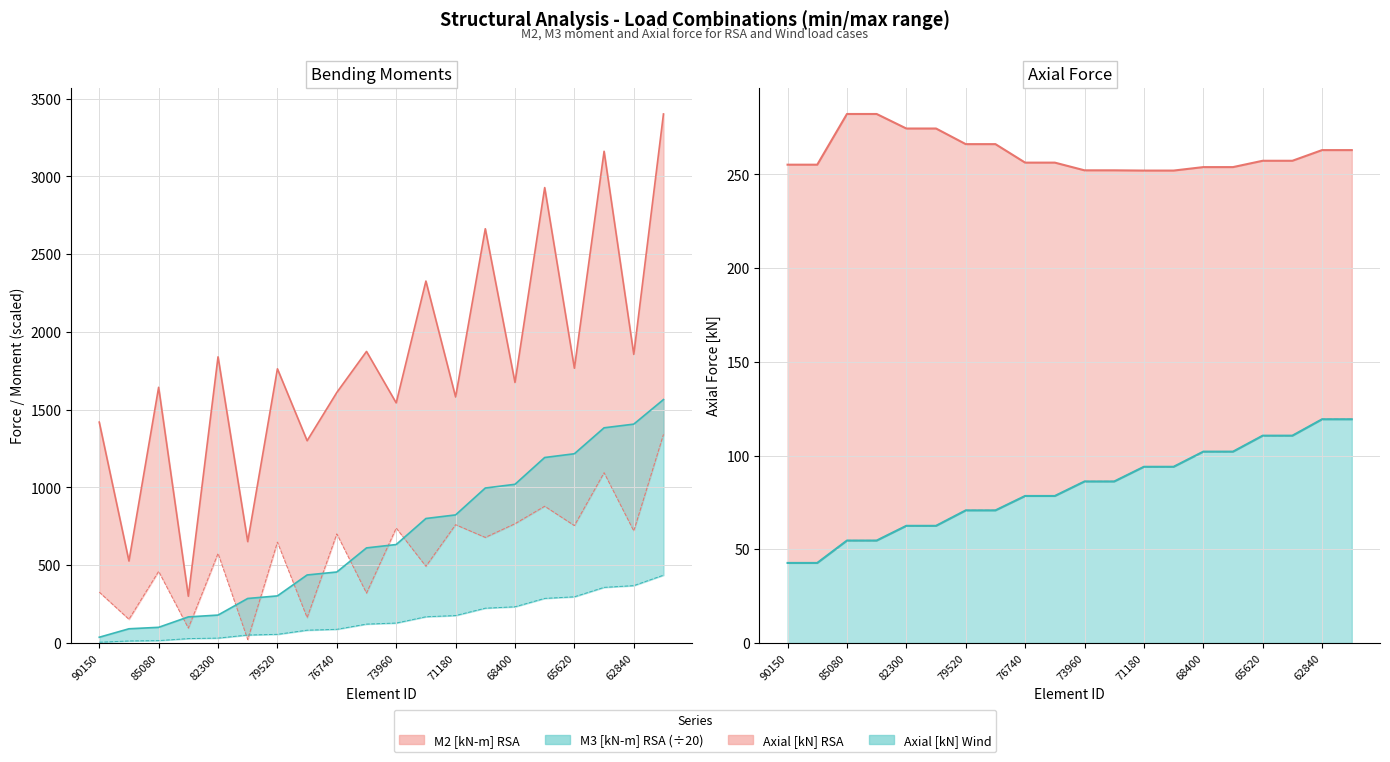

True or false: Axial_Wind and Axial_RSA intersect in this chart.

False